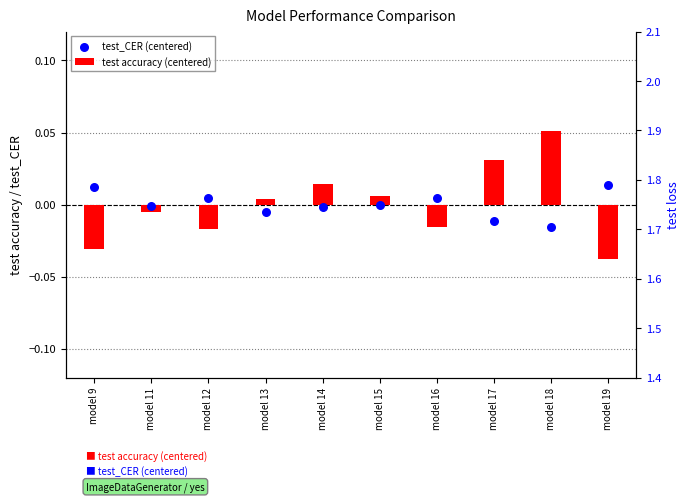

Which series has the largest total across all categories?

test_CER (centered)